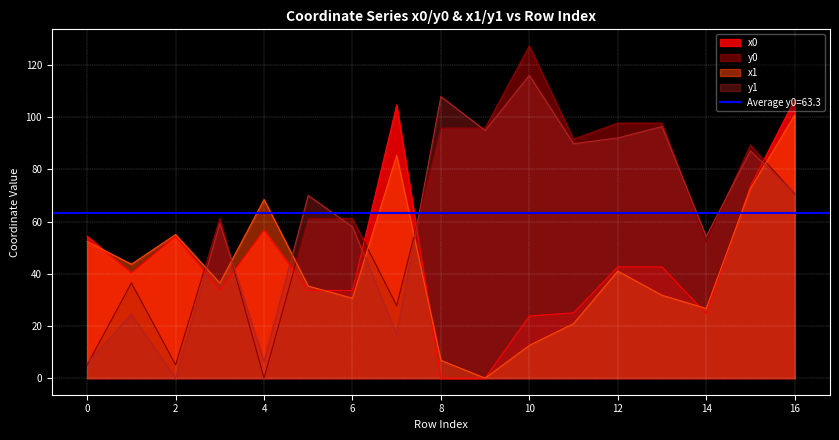

What is the greatest value displayed?

127.4